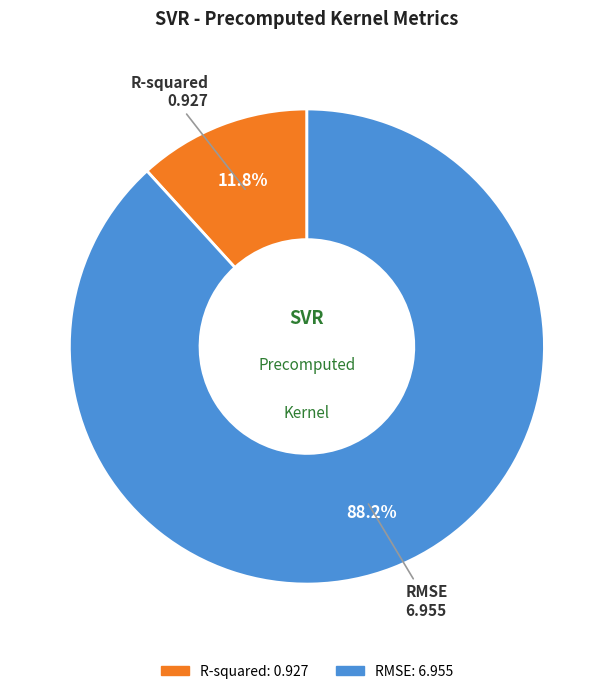

How many slices are in this pie chart?

2